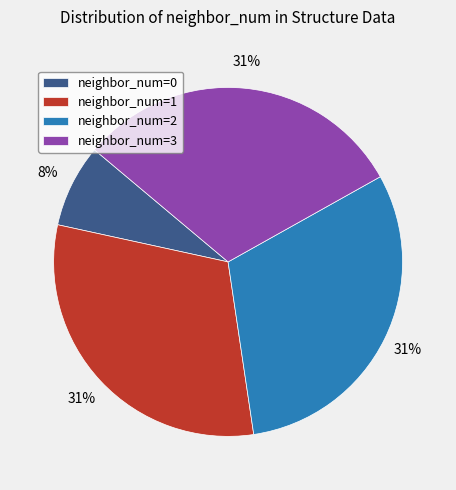

Does neighbor_num=0 represent more than half of the total?

No